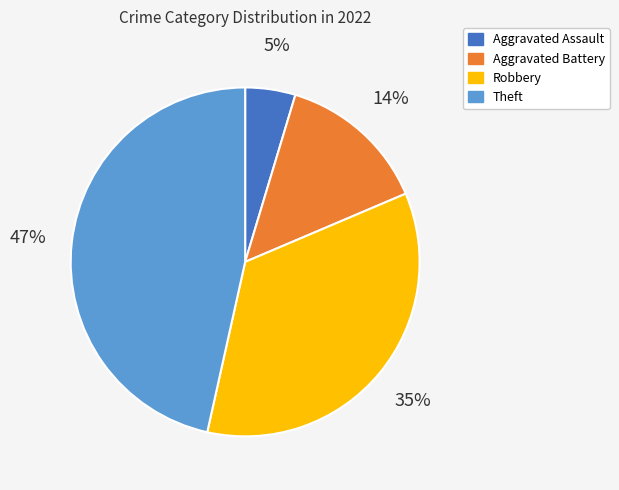

How many segments does this pie chart have?

4